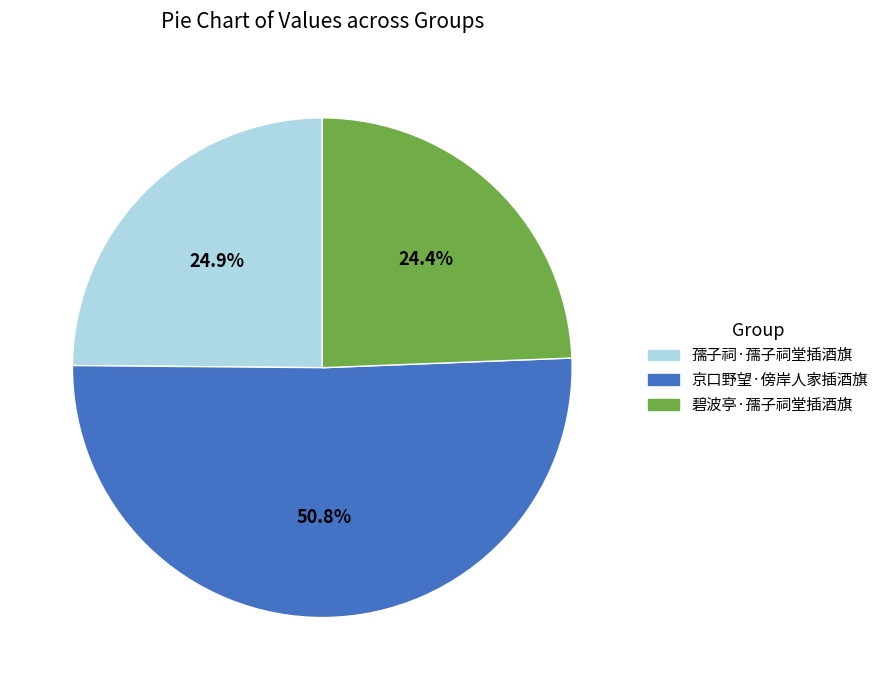

What is the largest slice in the pie chart?

京口野望·傍岸人家插酒旗